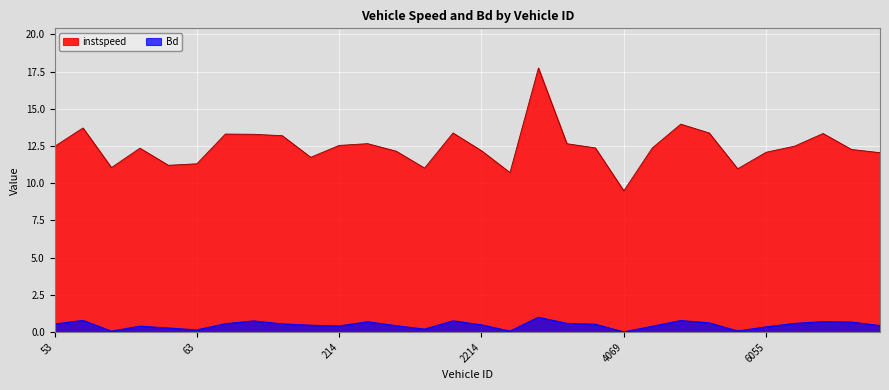

Between 212 and 4052, which is larger?

4052